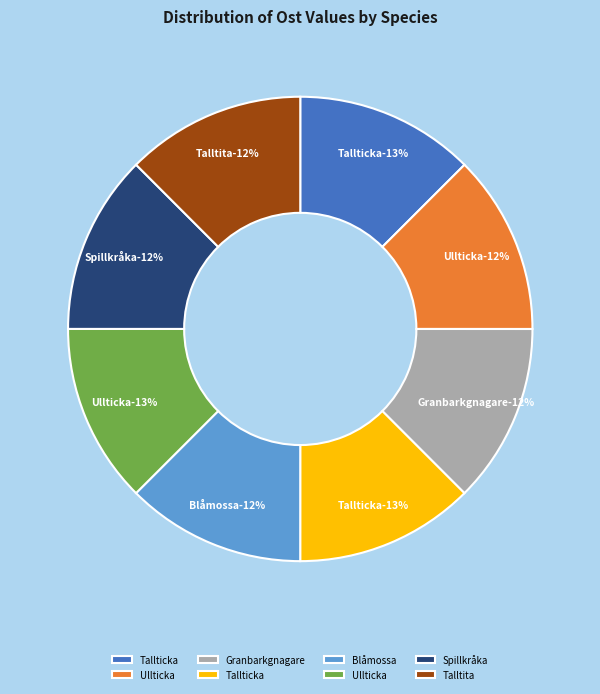

What is the ratio of the value at Ullticka (97936007) to the value at Ullticka (97938535)?

1.0